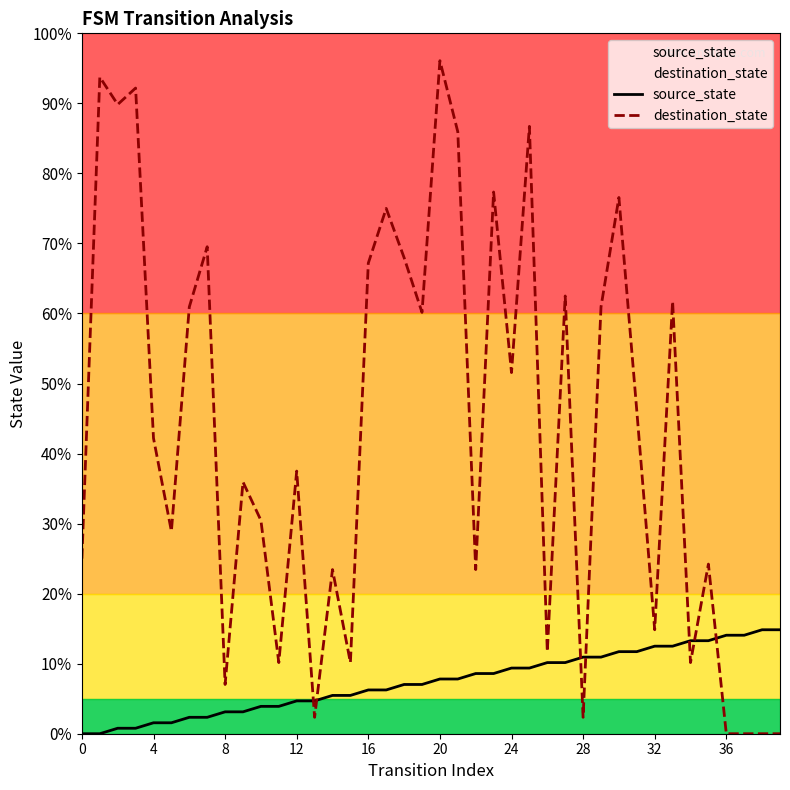

What is the label of the 1st point from the right?

39